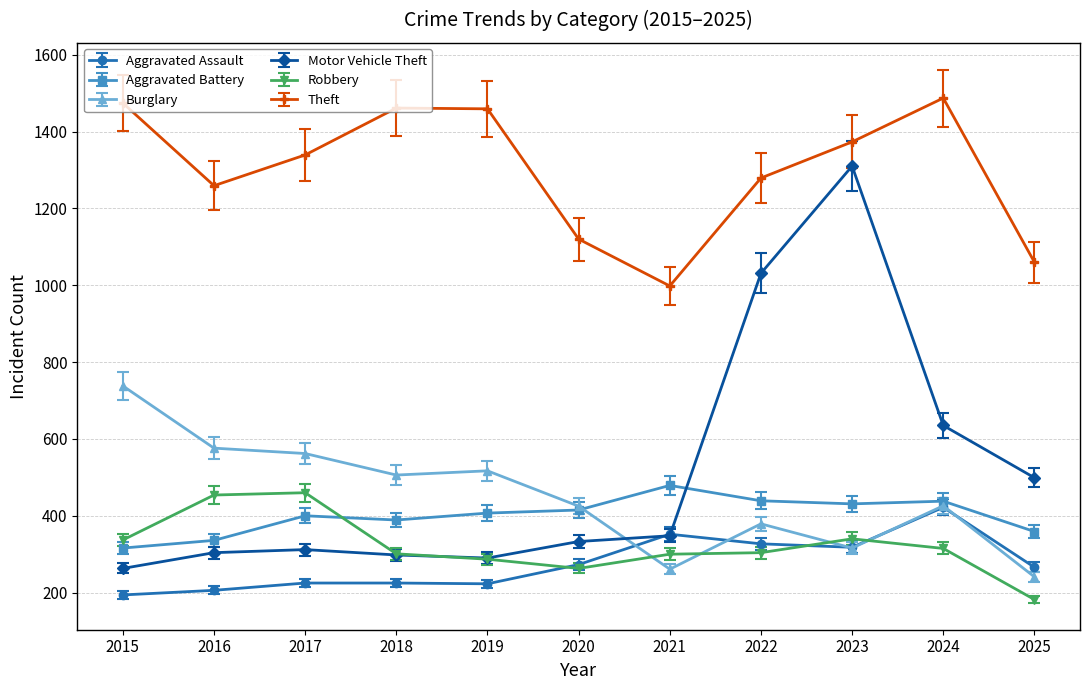

The Robbery series shows 393.4 at 2020. True or false?

False